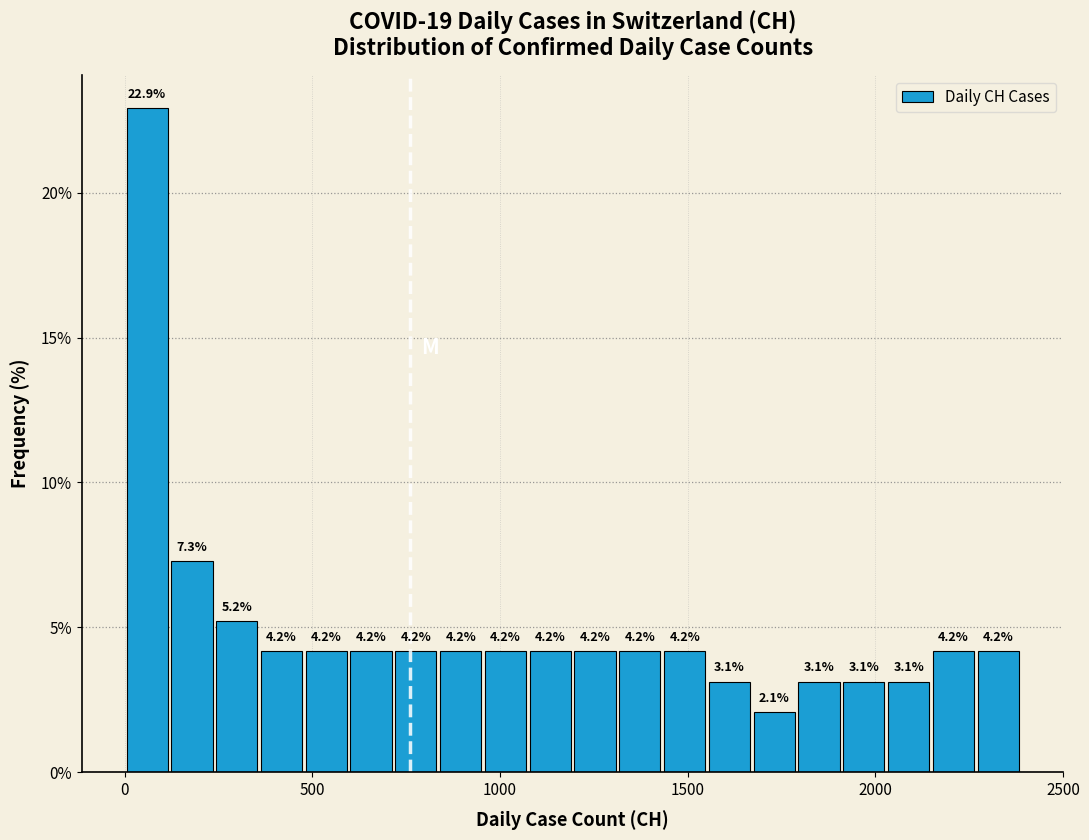

Around what value on the x-axis is the tallest bar? Give the approximate position of its centre, as read against the axis.

50